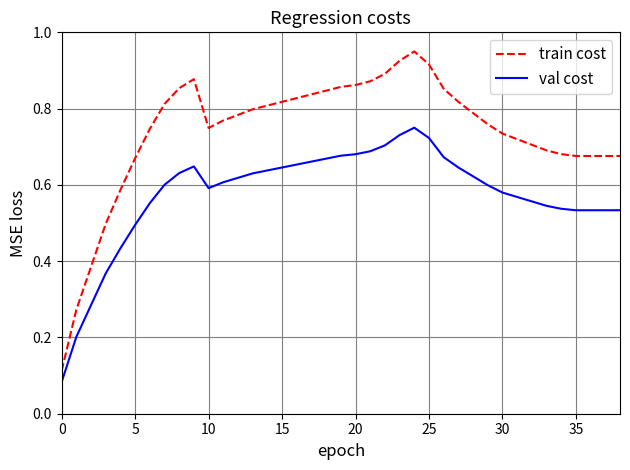

True or false: train cost has more than 1 interior local peaks.

True